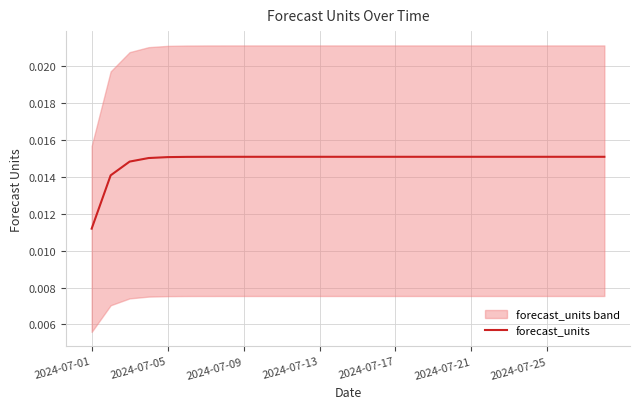

At which label is forecast_units closest to 0?

2024-07-01